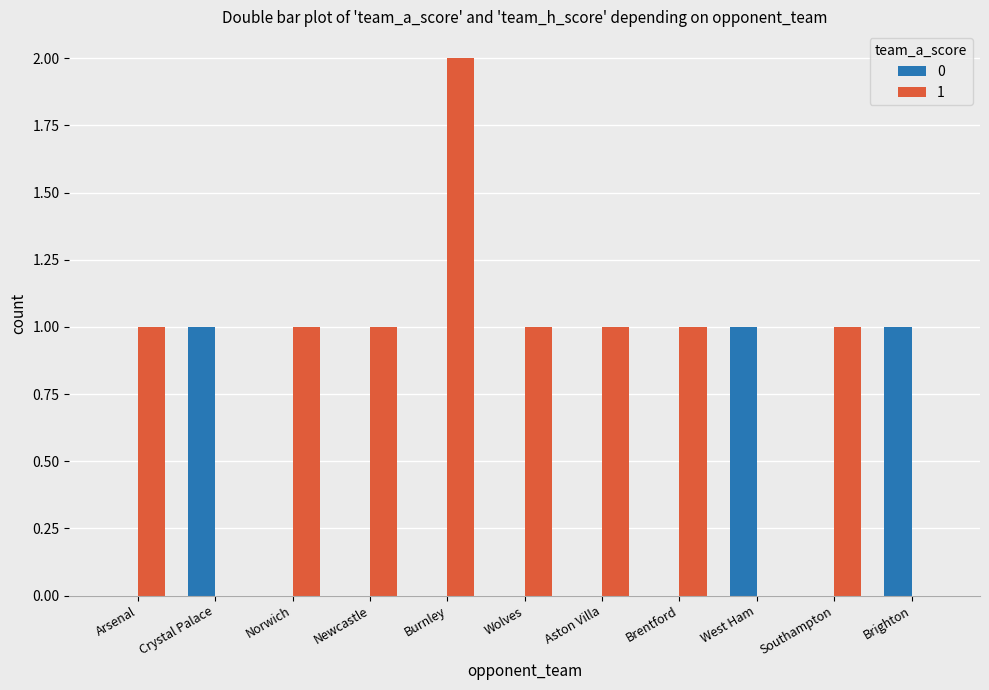

At which category is the sum across all series the highest?

Burnley